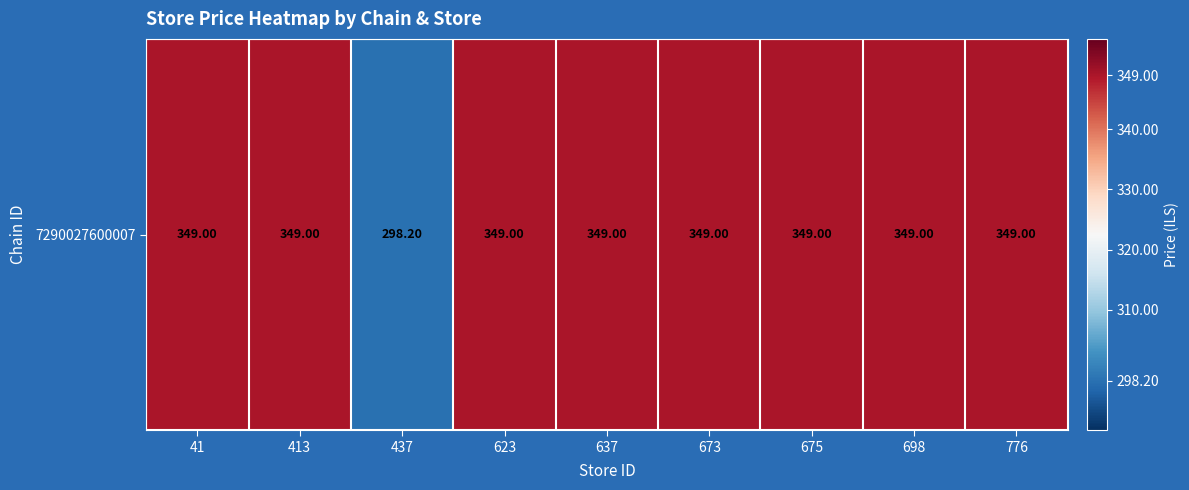

Reading left to right, what are all the values shown in this chart?

41=349.0	413=349.0	437=298.2	623=349.0	637=349.0	673=349.0	675=349.0	698=349.0	776=349.0